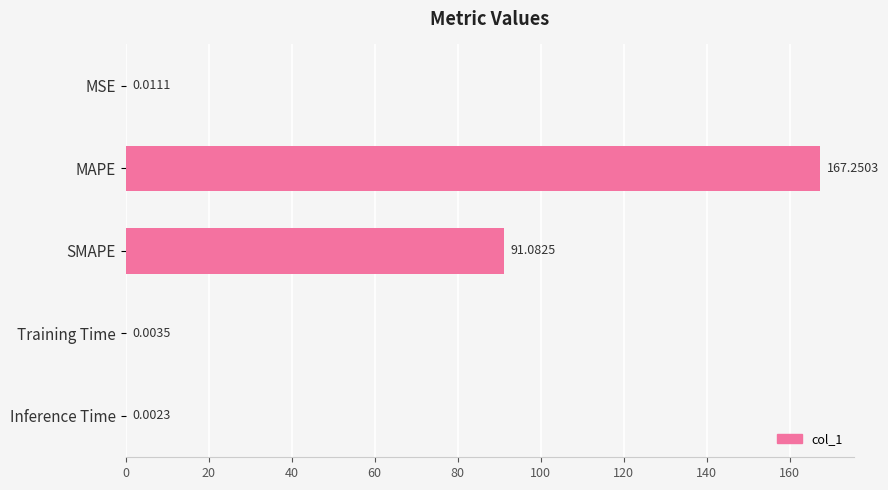

Which label corresponds to the largest value in the chart?

MAPE